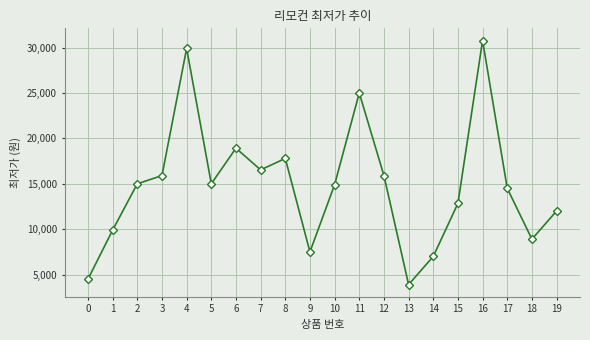

What is the change in value from 8 to 10?

-2890